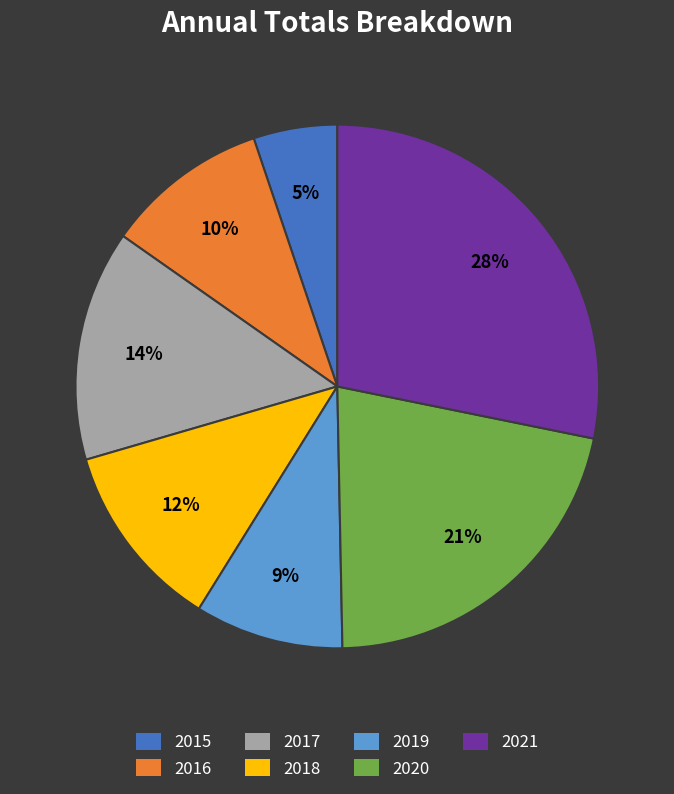

Is there a majority slice in this chart?

No